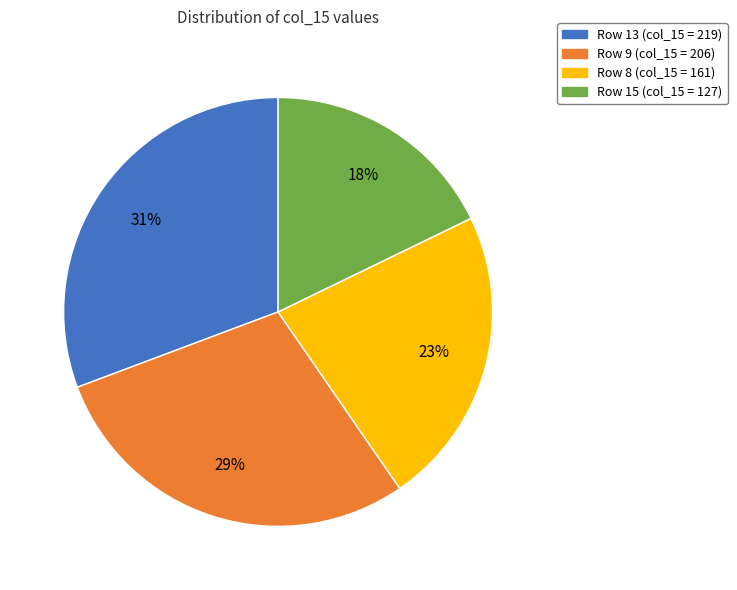

Is there any slice that represents more than half of the pie?

No